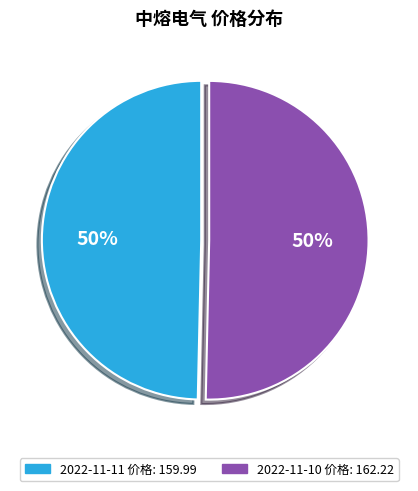

To the nearest percent, what is the average slice percentage?

50%